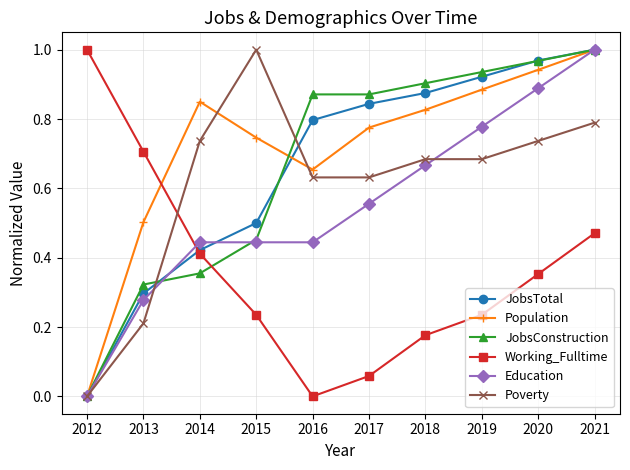

Where is Population nearest to the value 0?

2012